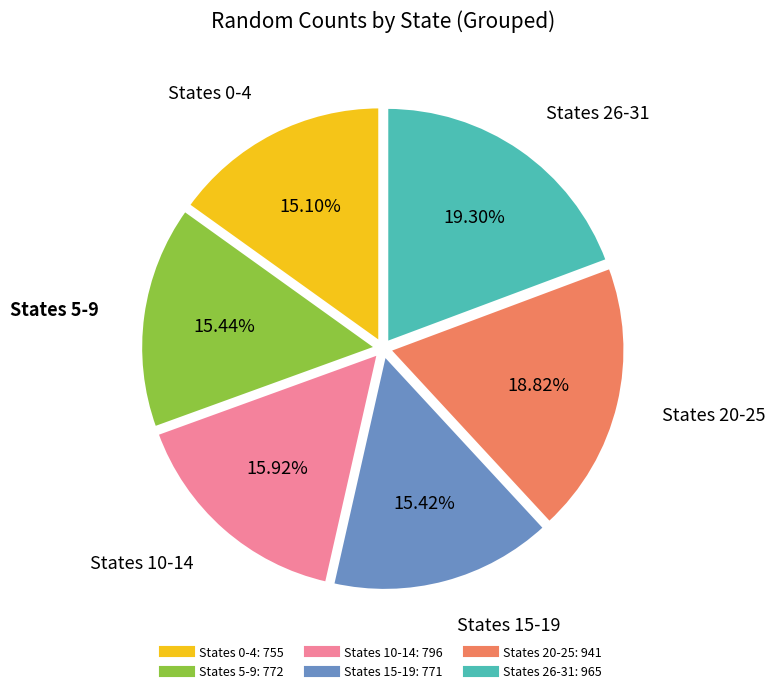

Is there any slice that represents more than half of the pie?

No